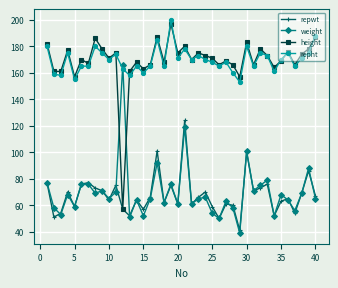

At how many categories does at least one series exceed 116?

40